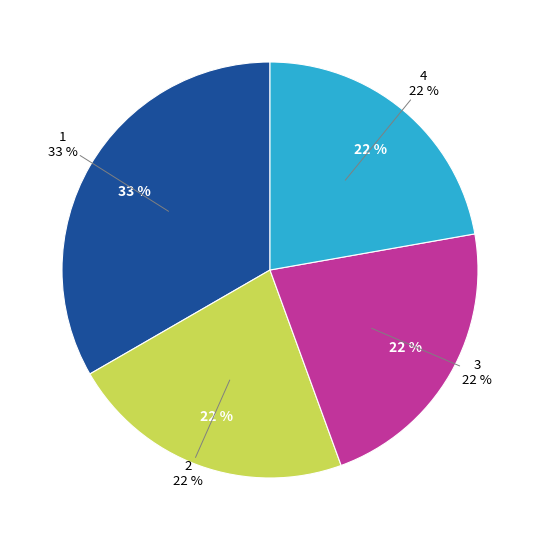

To the nearest percent, what is the combined percentage of 1 and 3?

56%